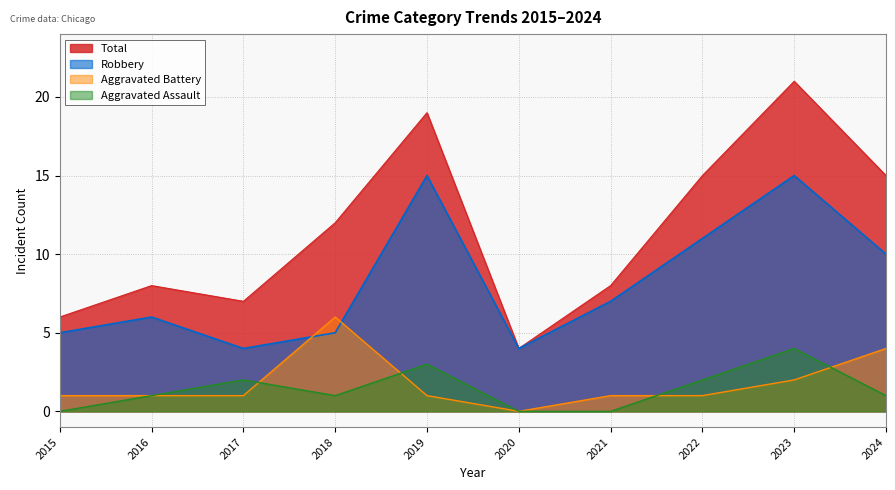

Is the value of Total at 2018 greater than the value of Aggravated Battery at 2018?

Yes